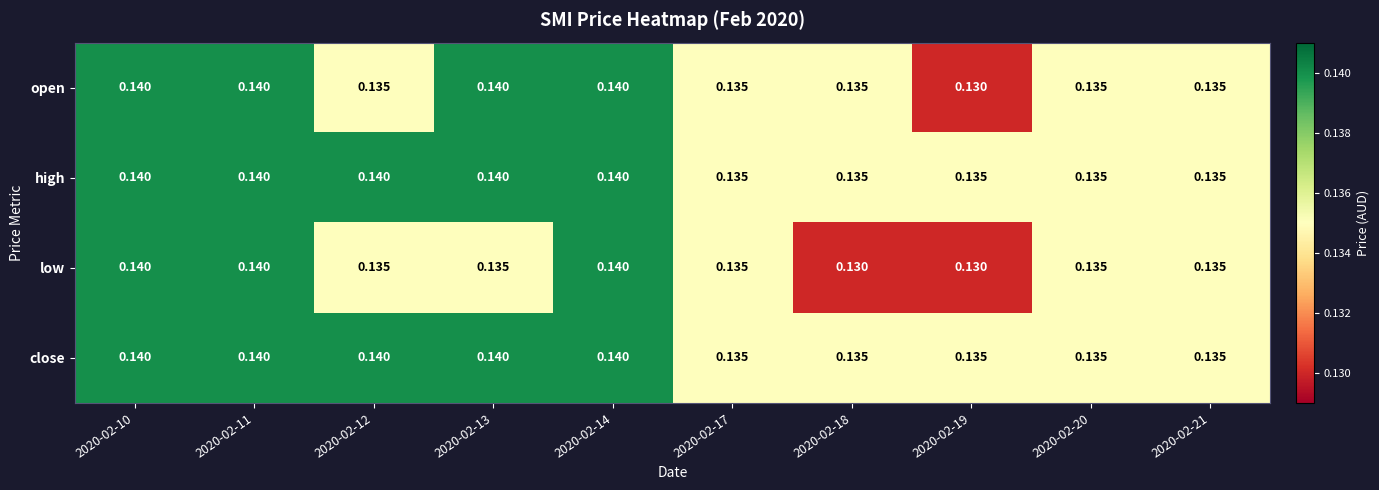

Is the value of high at 2020-02-11 greater than the value of low at 2020-02-17?

Yes